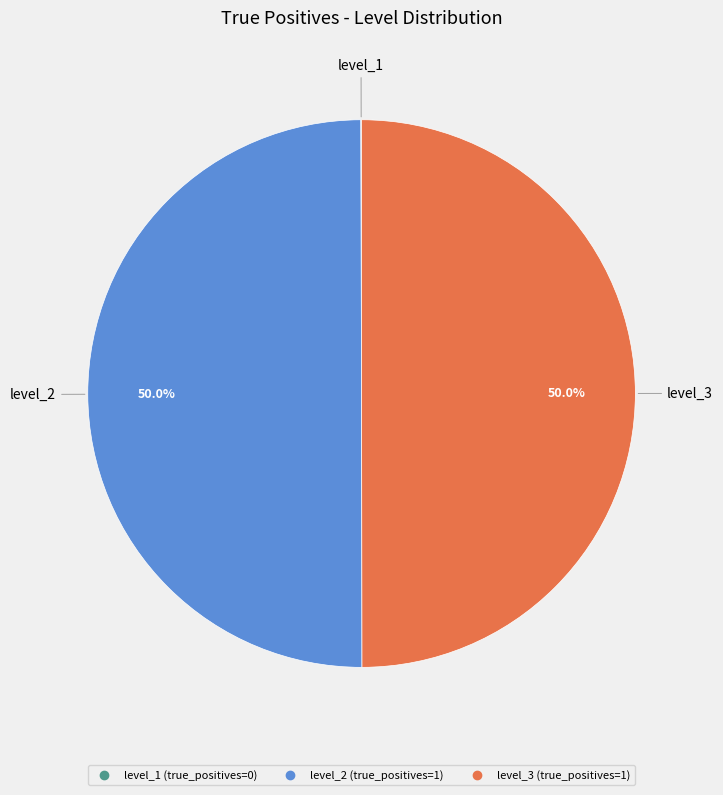

Is it true that level_2 is 38% of the pie?

False